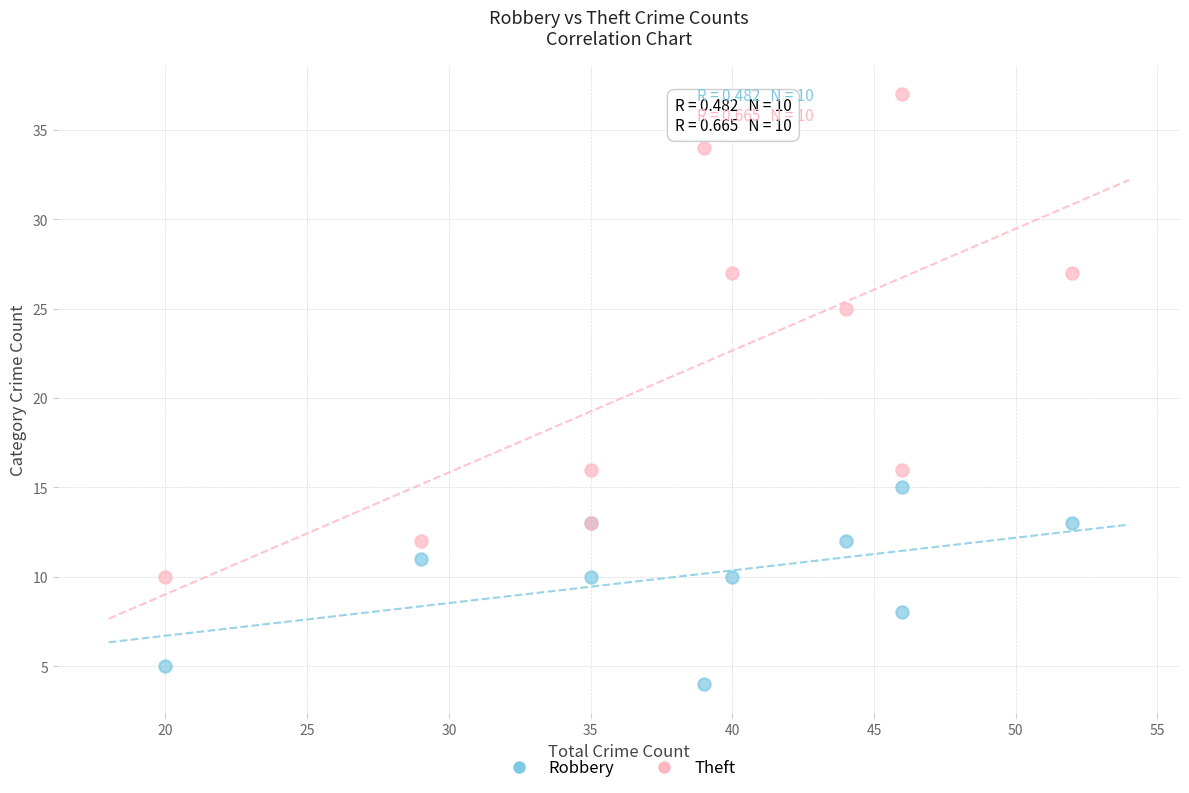

Which series contains the highest Y value?

Theft